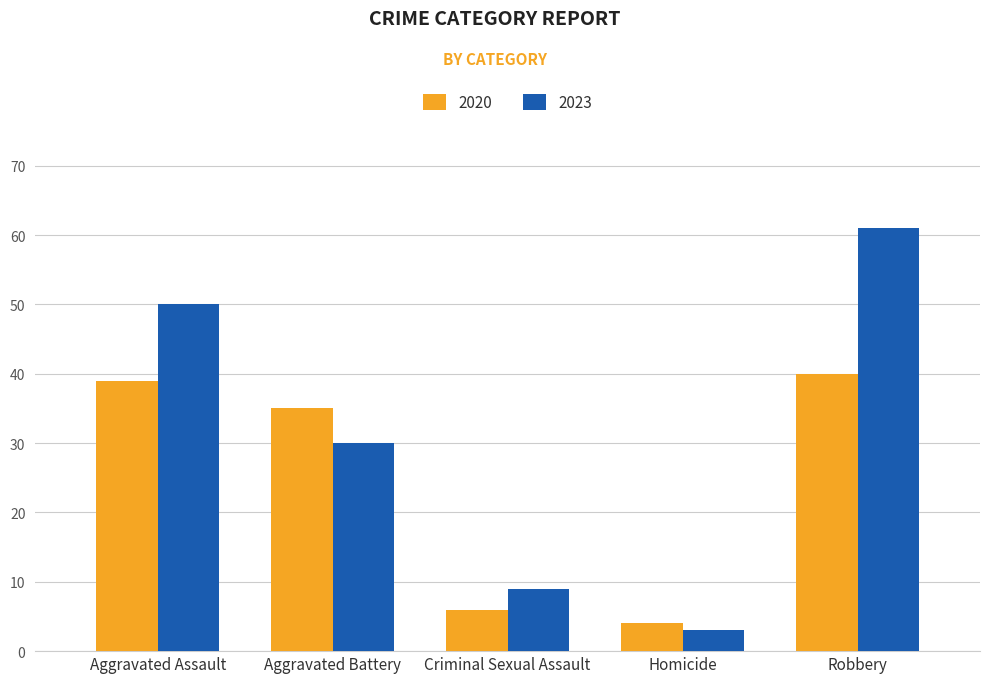

What is the sum of the 2023 values at Homicide and Aggravated Assault?

53